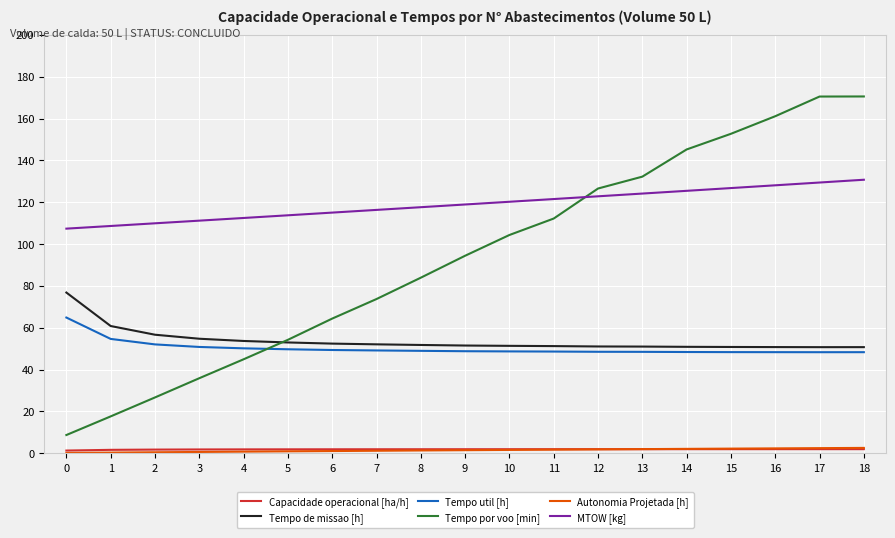

At how many categories does at least one series exceed 91?

19